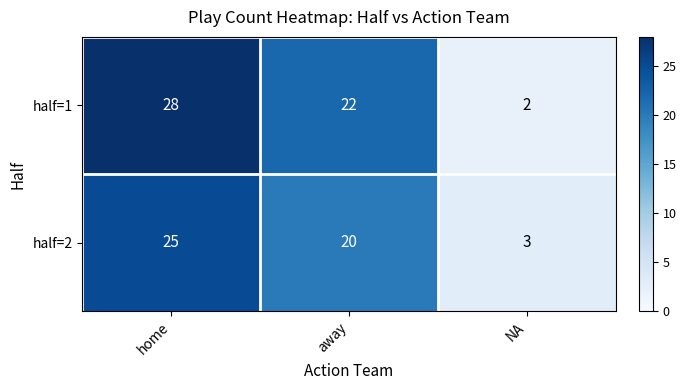

Which series changed the most between away and NA?

half=1